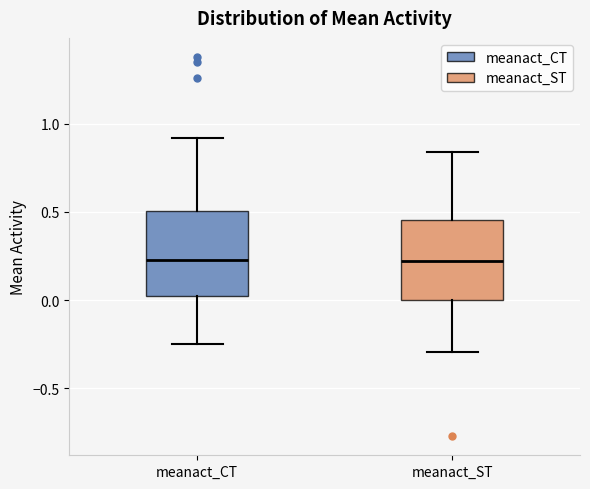

Reading left to right, read every box against the y-axis: the position of its median line, the range the box covers, and the ends of its whiskers. The values are not printed on the chart, so give them approximately, as read against the axis.

meanact_CT: median 0.25, box 0.00 to 0.50, whiskers -0.25 to 0.90
meanact_ST: median 0.20, box 0.00 to 0.45, whiskers -0.30 to 0.85